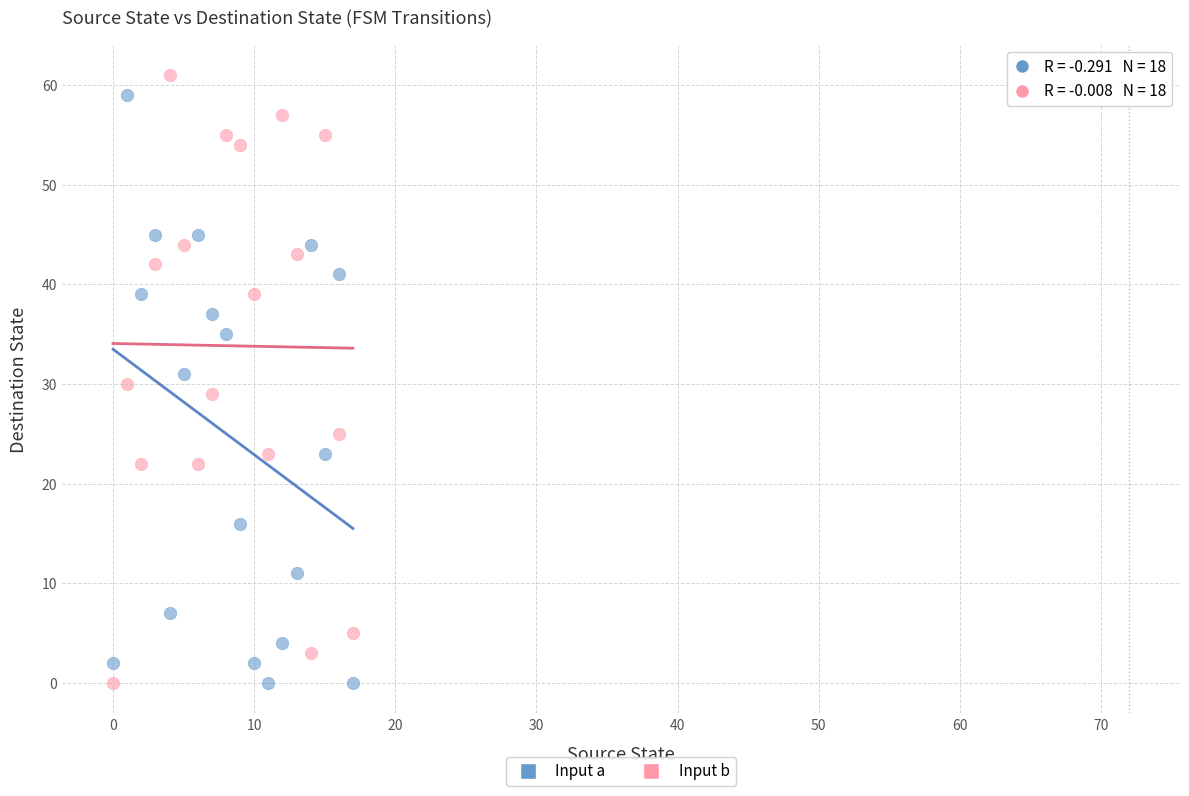

Which series reaches the maximum Y coordinate?

Input b